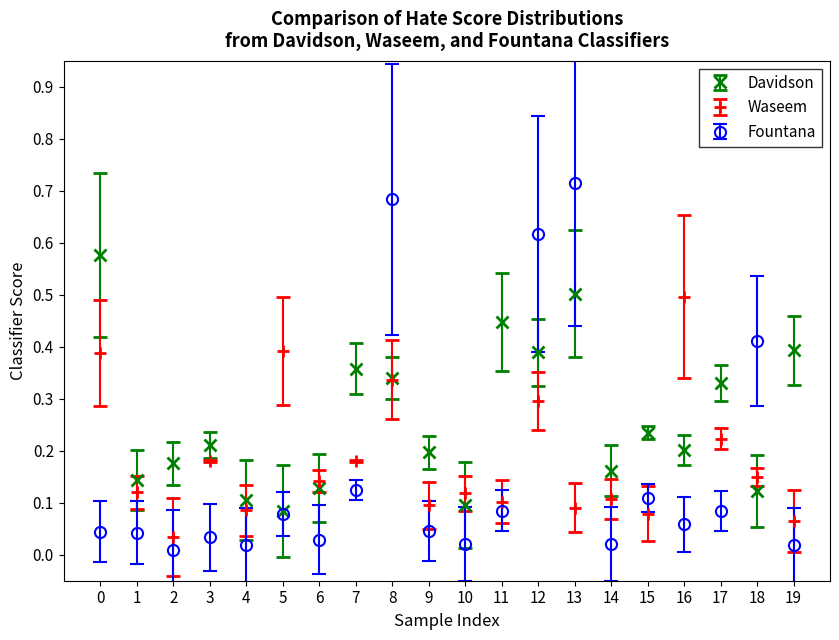

Which series has the largest range (max minus min)?

Fountana